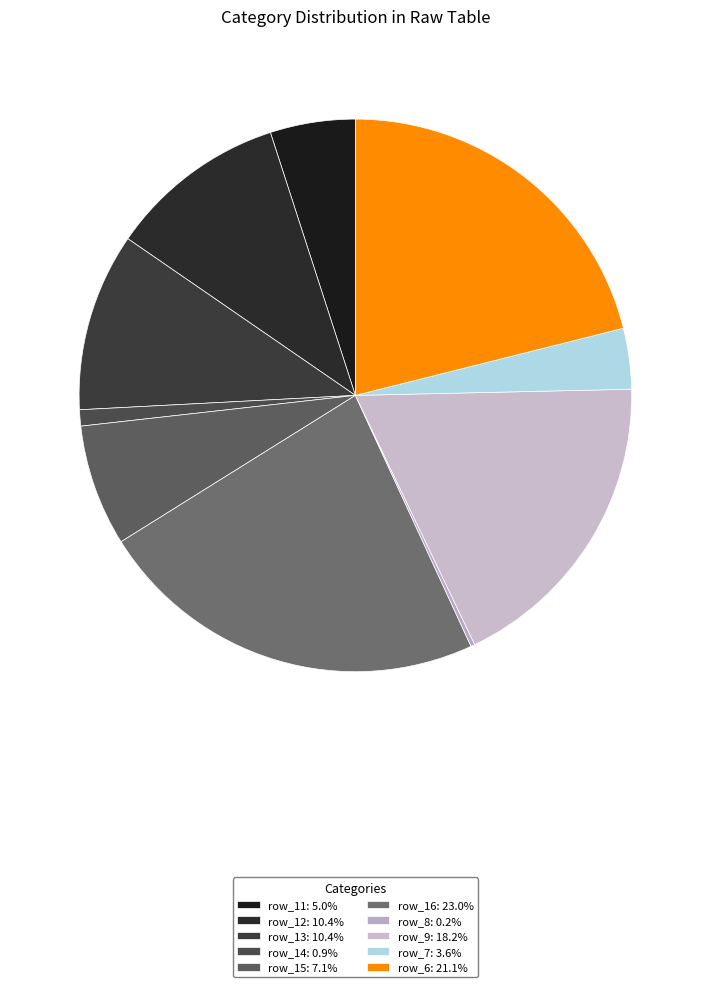

Rank the categories by value from lowest to highest.

row_8, row_14, row_7, row_11, row_15, row_12, row_13, row_9, row_6, row_16